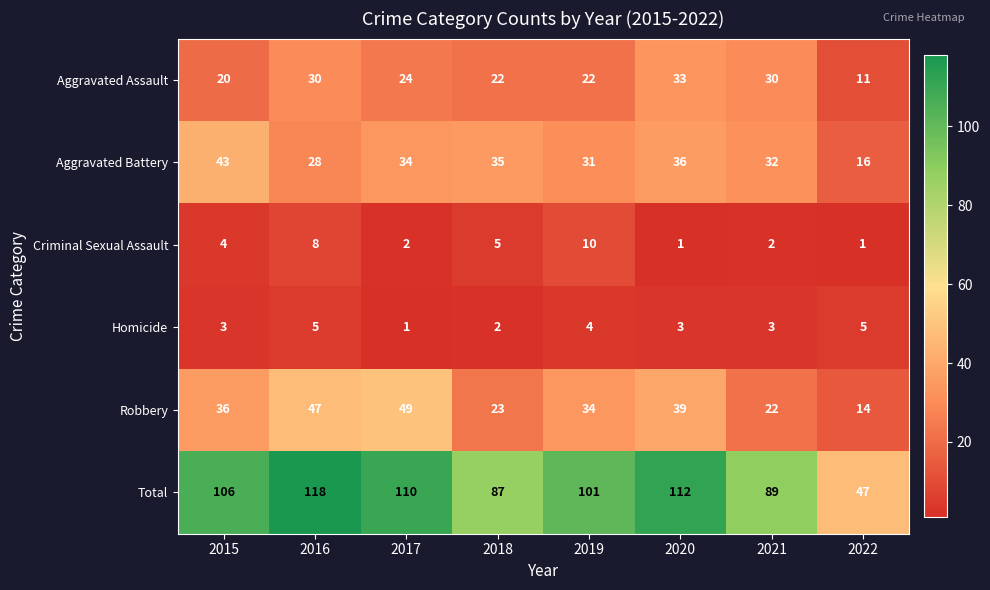

What is the difference between the Total values at 2020 and 2016?

6